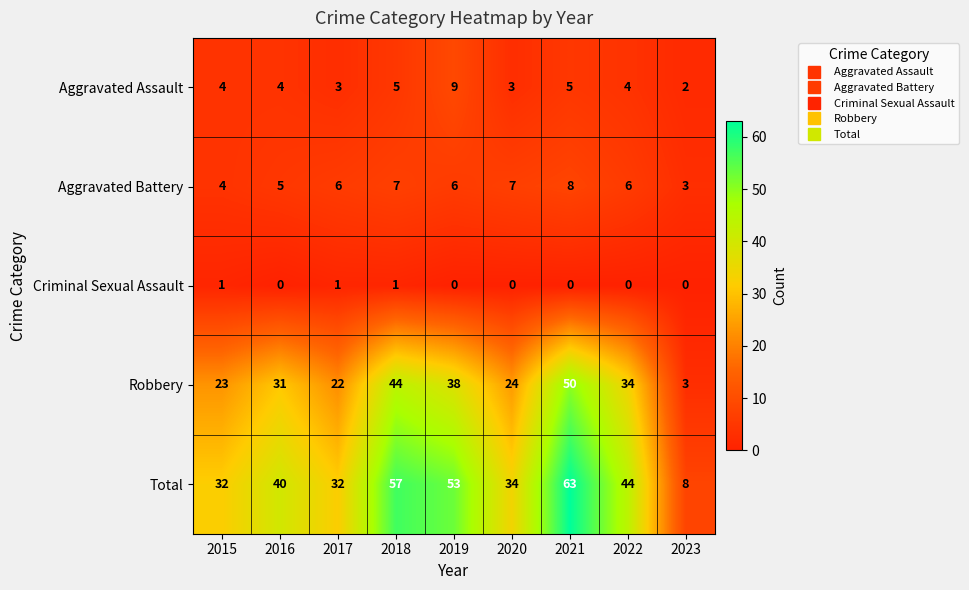

Rank the series by their maximum value, from highest to lowest.

Total, Robbery, Aggravated Assault, Aggravated Battery, Criminal Sexual Assault